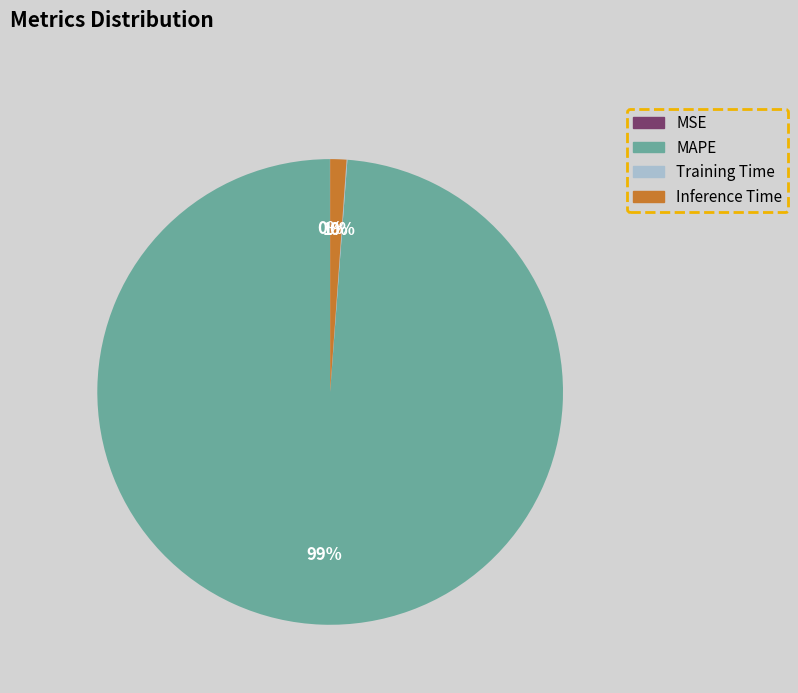

Which slice represents more than half of the pie?

MAPE